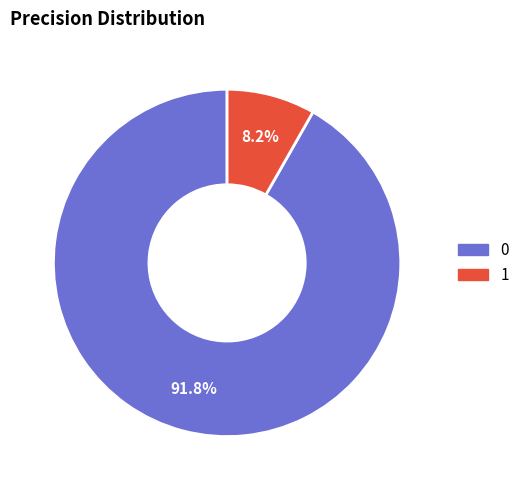

Is it true that 0 is 99% of the pie?

False